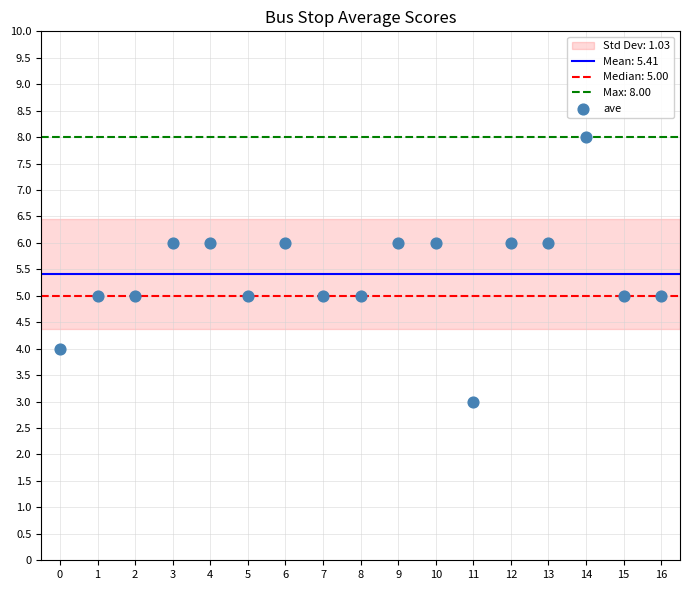

What is the range of Y values (max minus min)?

5